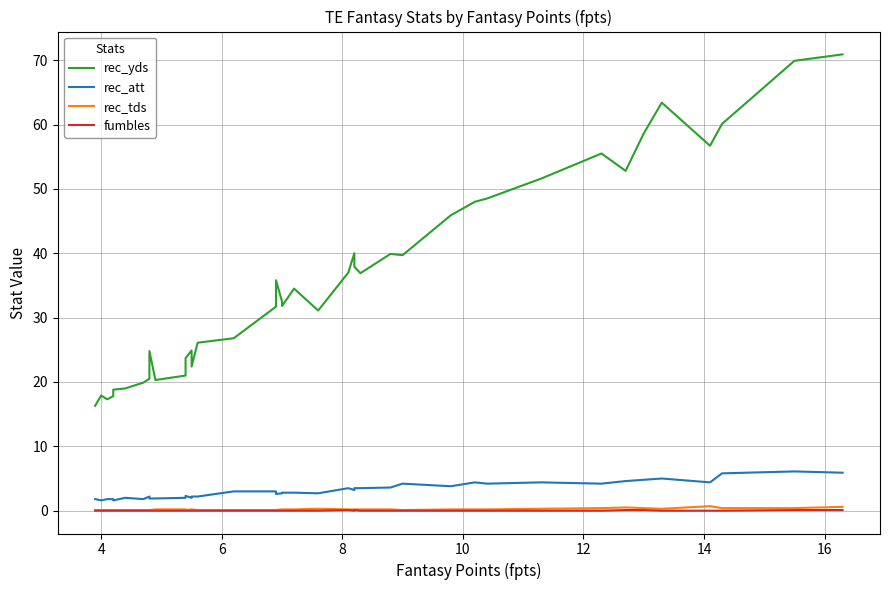

What are all the series names shown in the legend?

rec_yds, rec_att, rec_tds, fumbles